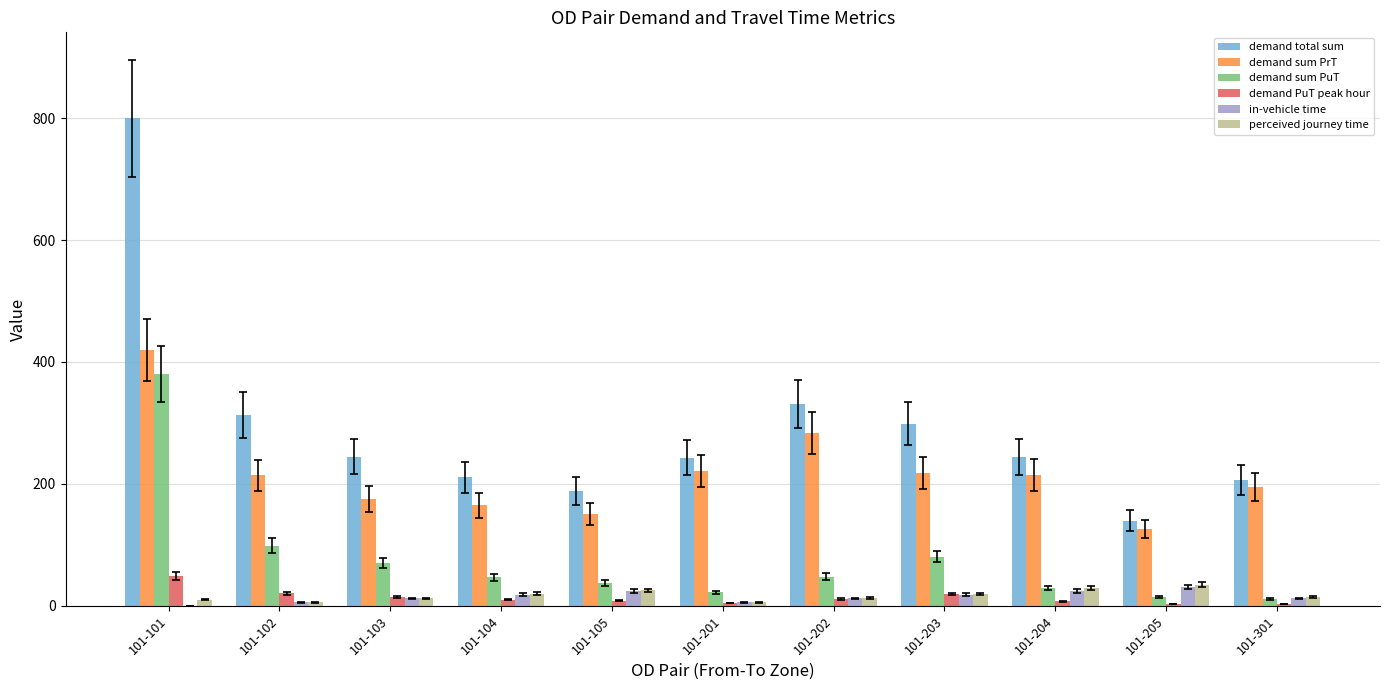

What is the approximate value of demand sum PrT at 101-201?

221.2